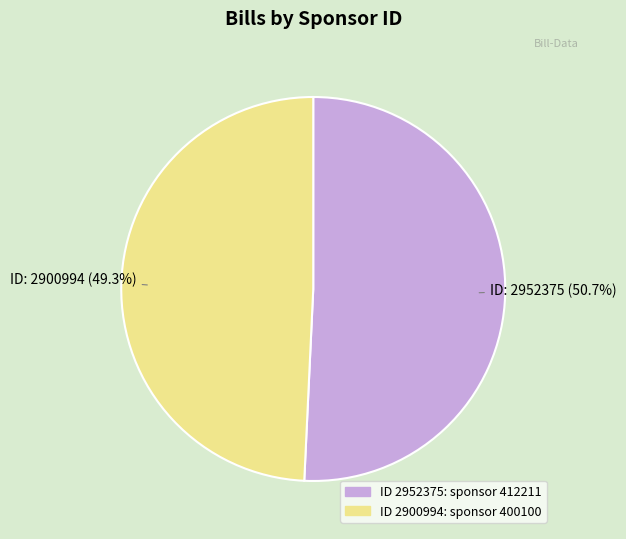

Count the number of slices in the pie.

2